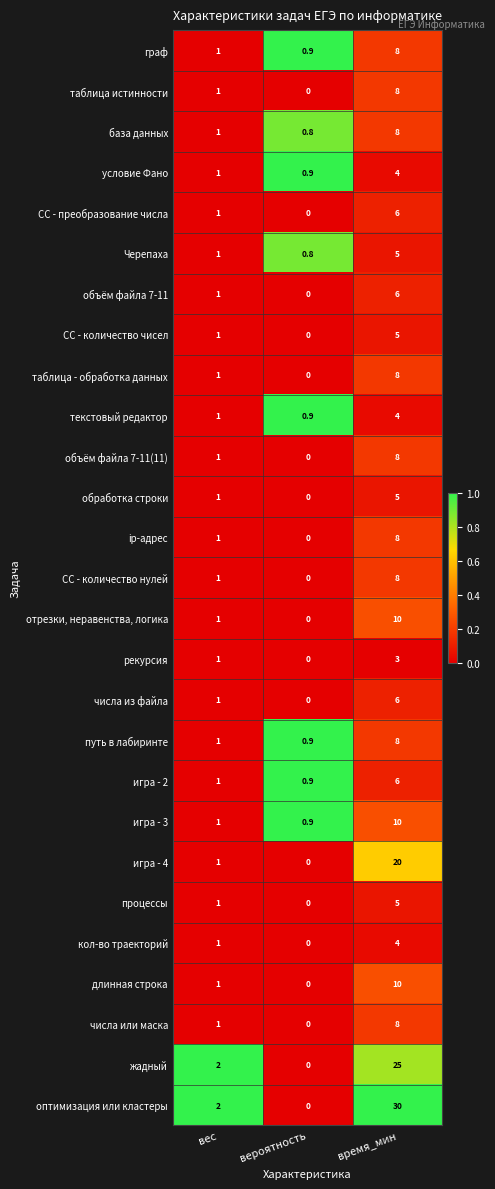

List the labels in order of таблица истинности value, smallest first.

вероятность, вес, время_мин